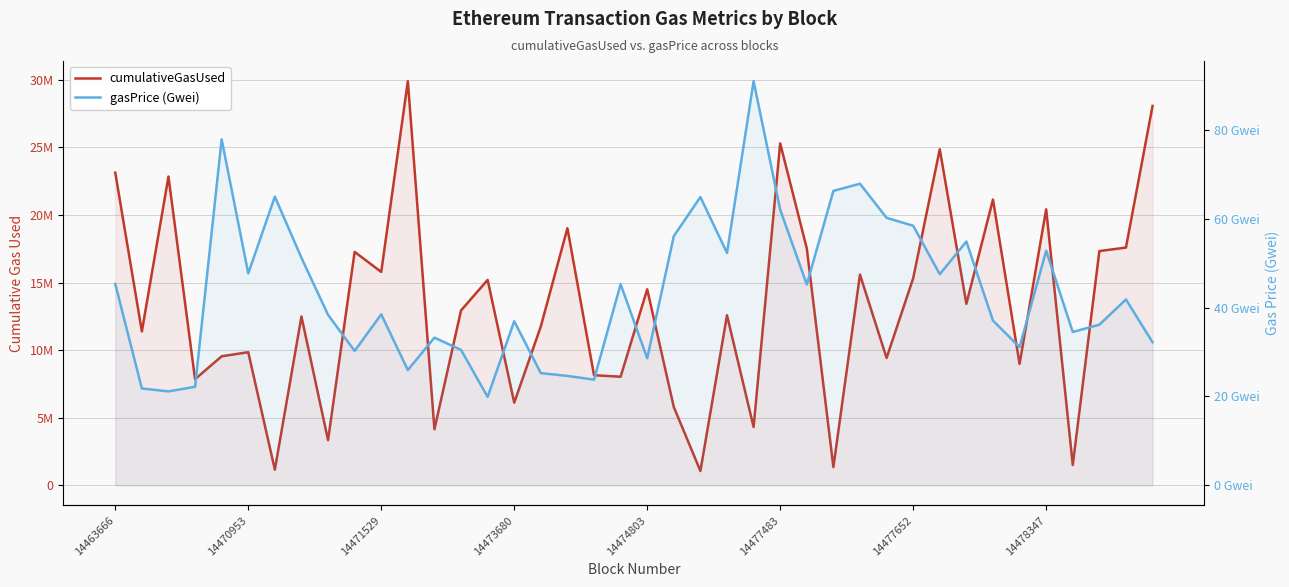

What is the average value of the gasPrice (Gwei) series?

43.6